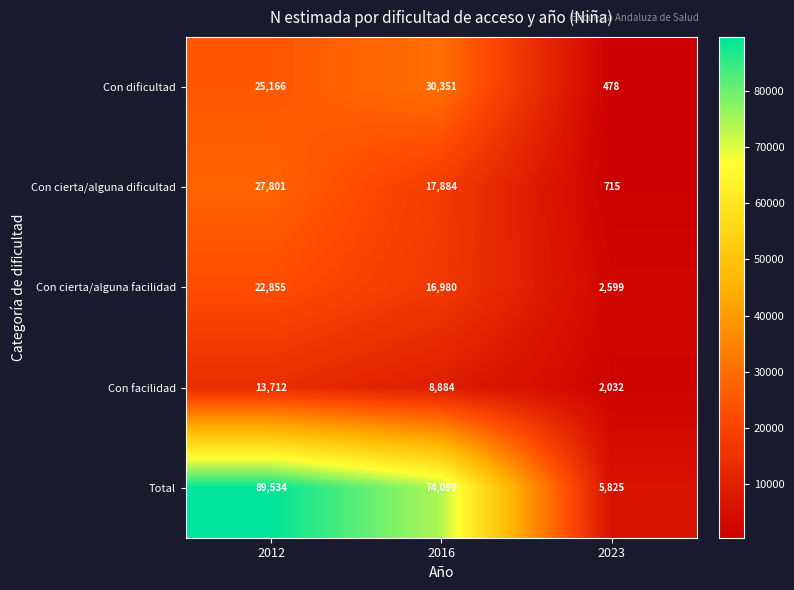

Where does the Con cierta/alguna facilidad series first go above 16980?

2012